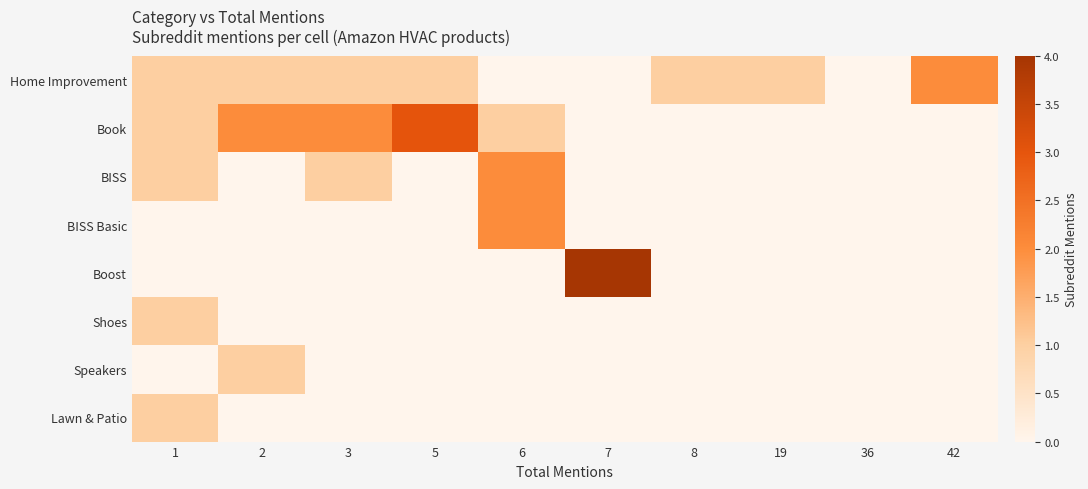

Between 1 and 2, which series saw the biggest shift?

Book